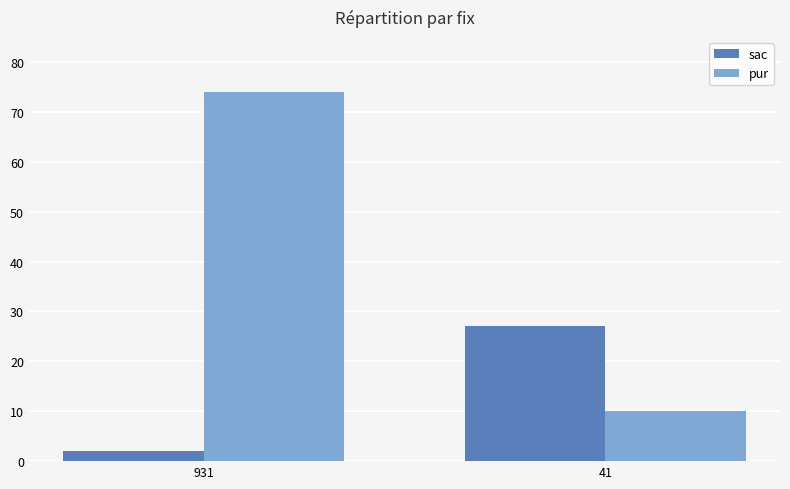

What is the difference between the maximum and minimum values in the pur series?

64